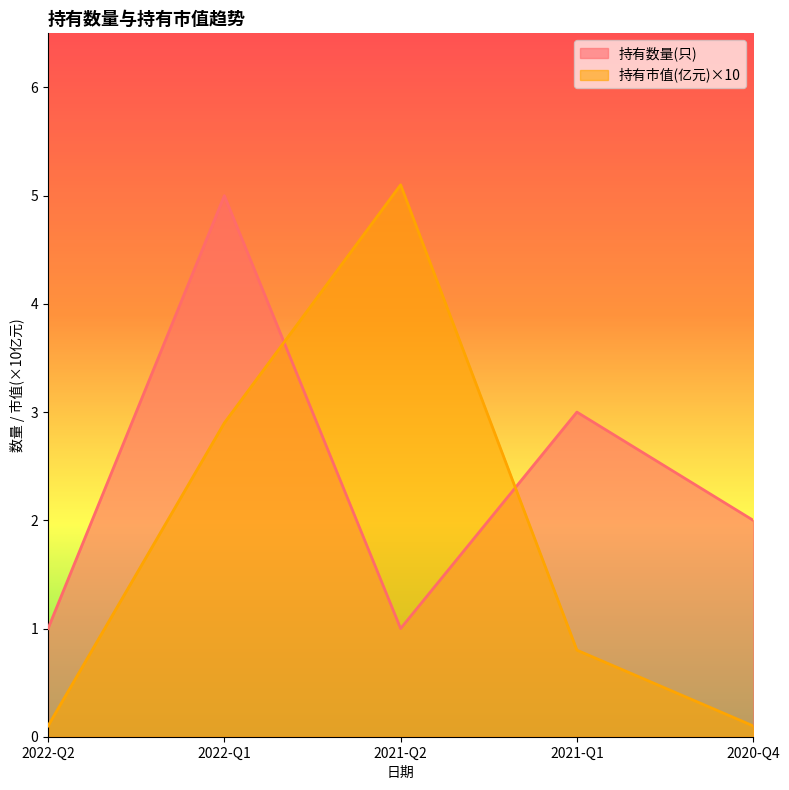

What is the sum of the 持有数量(只) values at 2022-Q1 and 2021-Q1?

8.0